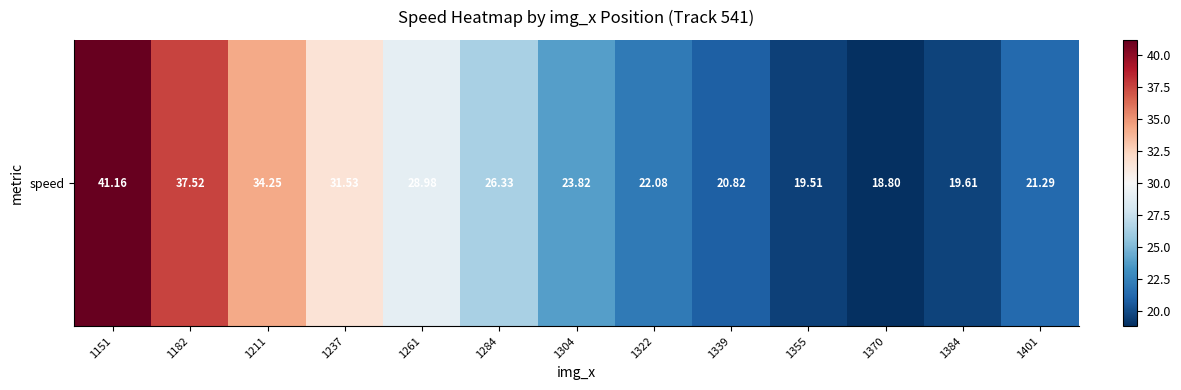

At which label does the data first exceed 23?

1151